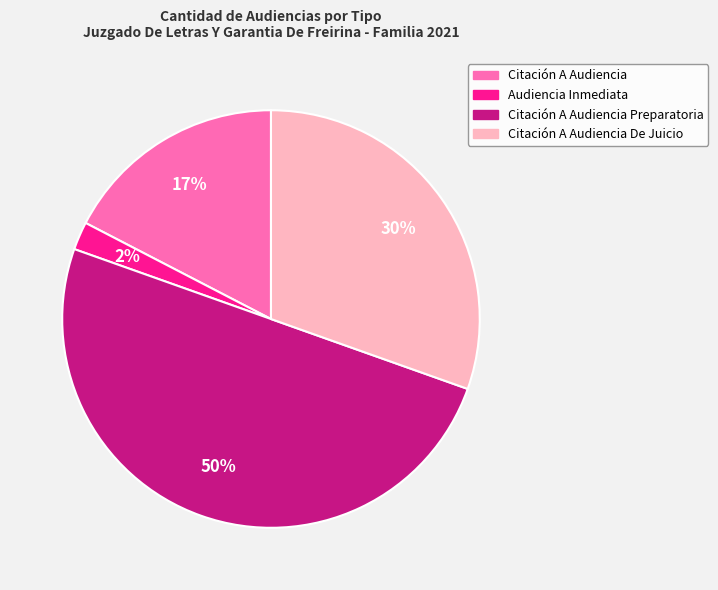

How many slices are in this pie chart?

4